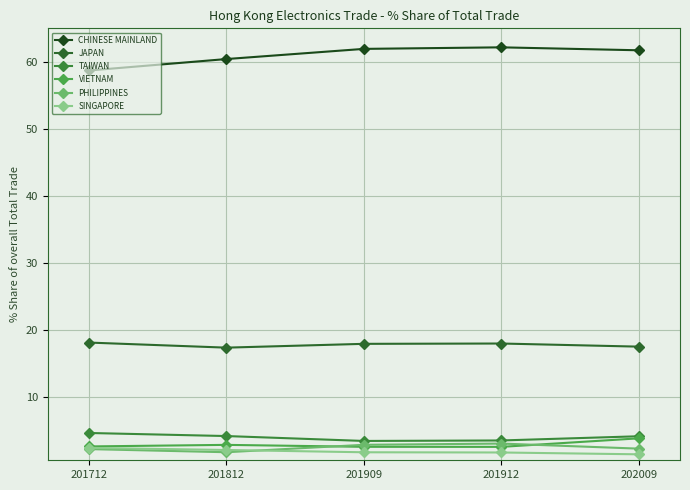

What is the average value of the SINGAPORE series?

1.8